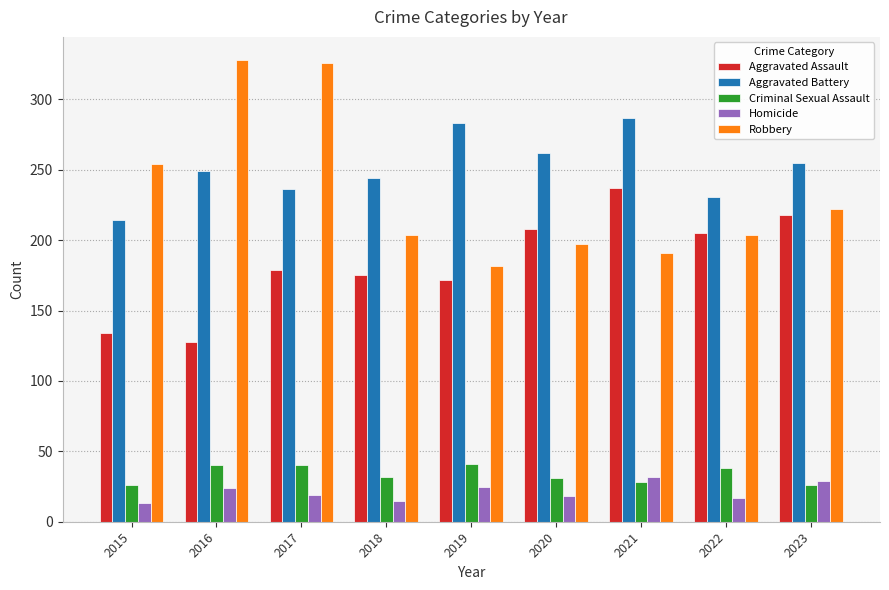

Rank the series by their maximum value, from highest to lowest.

Robbery, Aggravated Battery, Aggravated Assault, Criminal Sexual Assault, Homicide